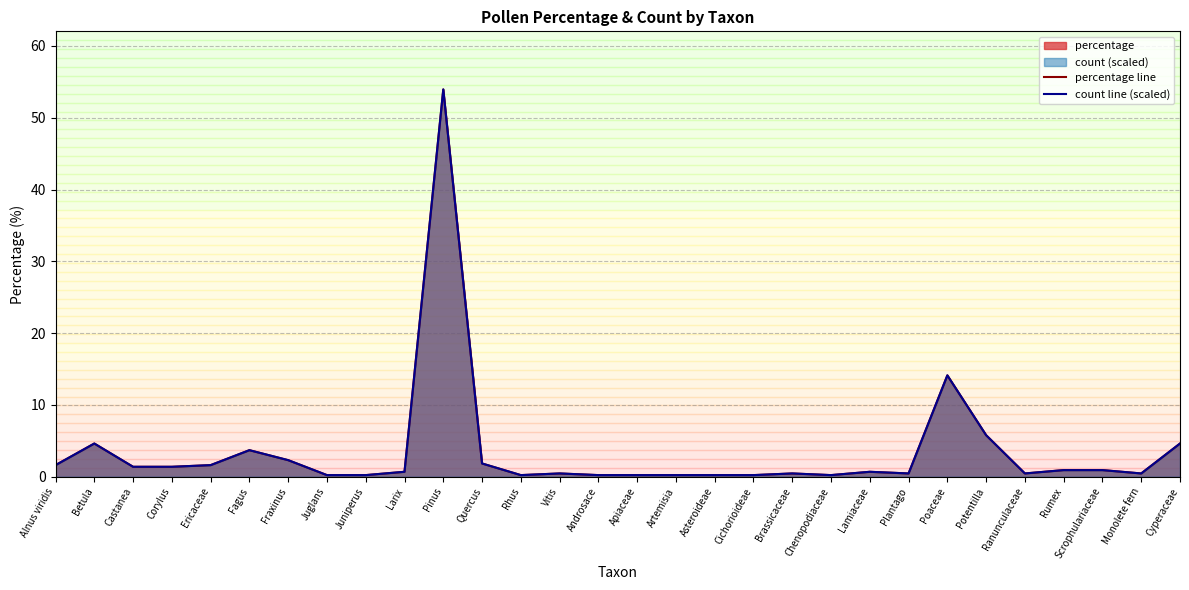

Rank the series by their average value, from highest to lowest.

count line (scaled), percentage line